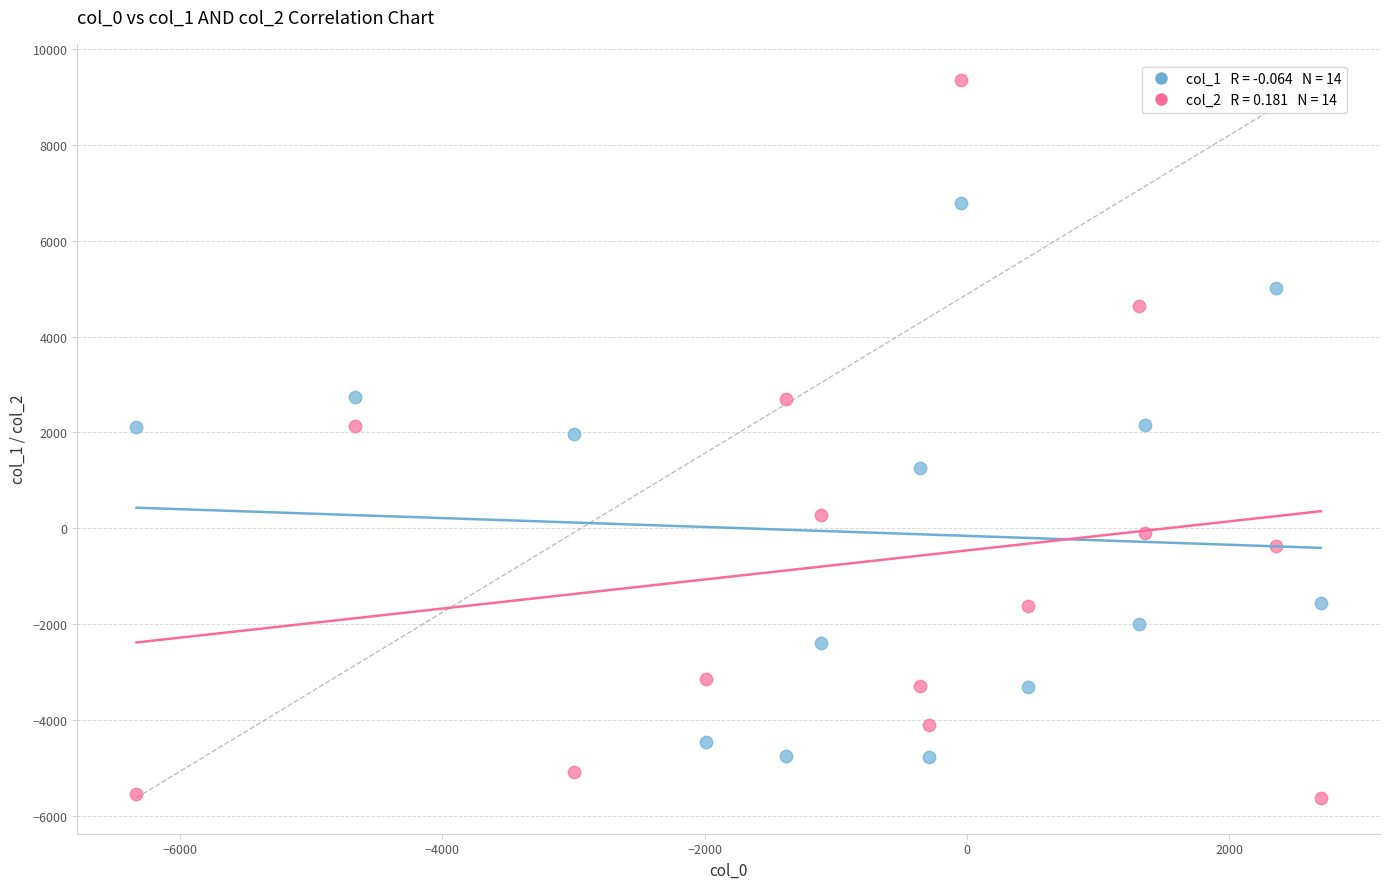

Across all data points, what is the range of Y values (max minus min)?

14967.9